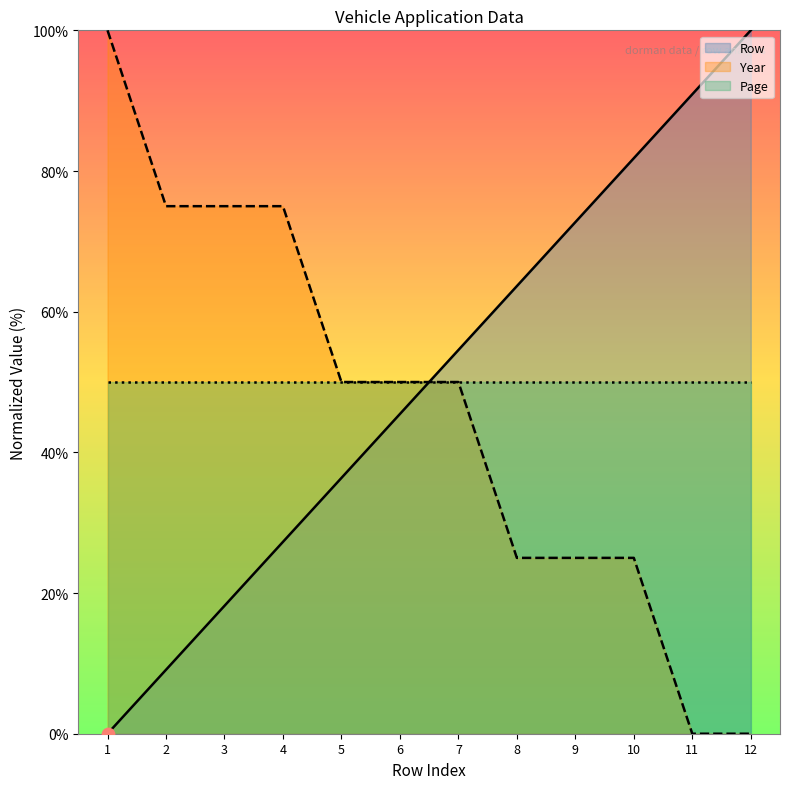

Which series contains the lowest Y value?

Row